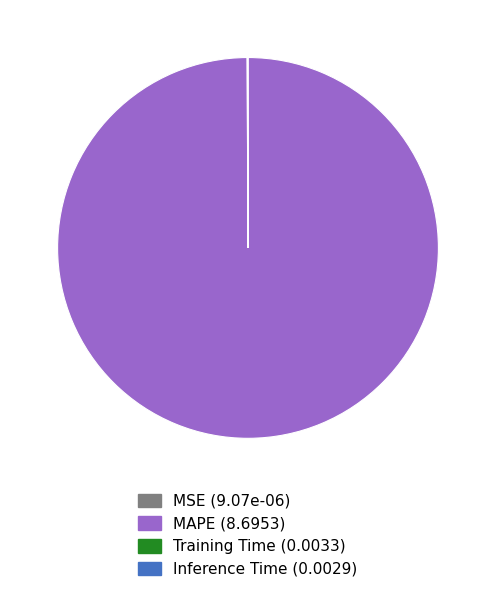

Which slice is the largest?

MAPE